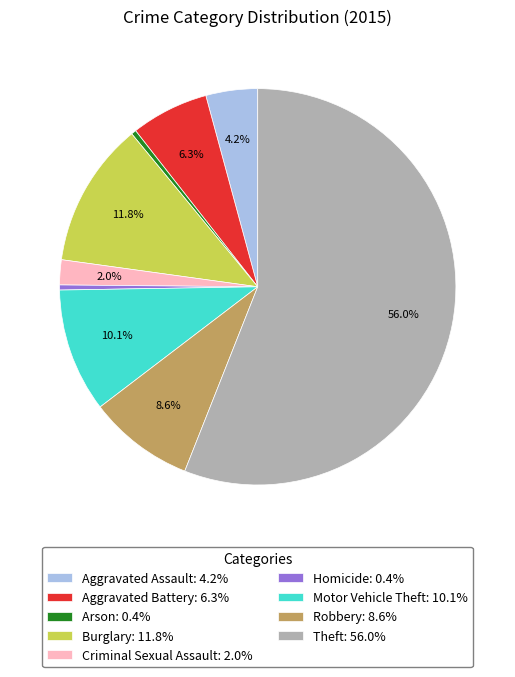

Count the number of slices in the pie.

9